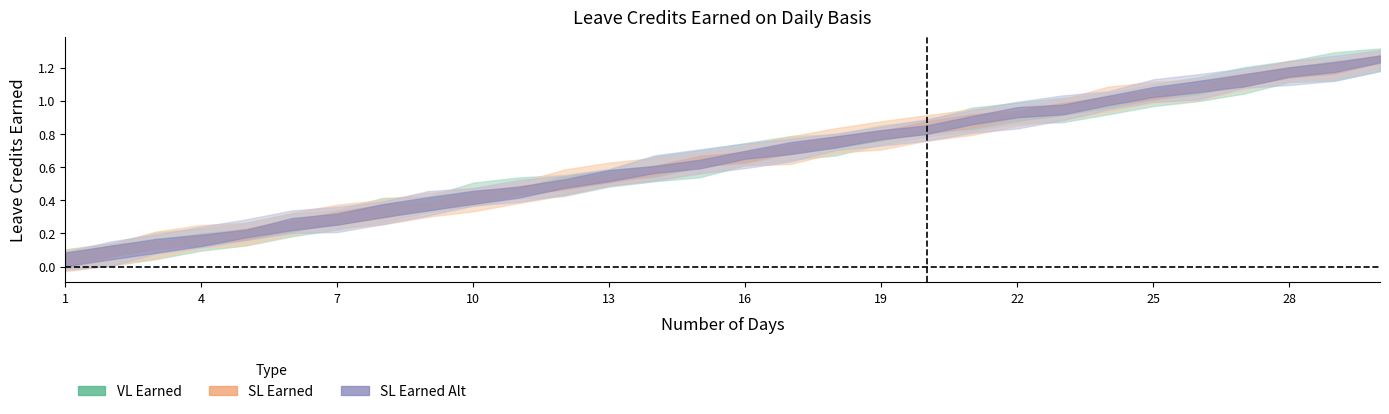

How many lines are shown in the chart?

3